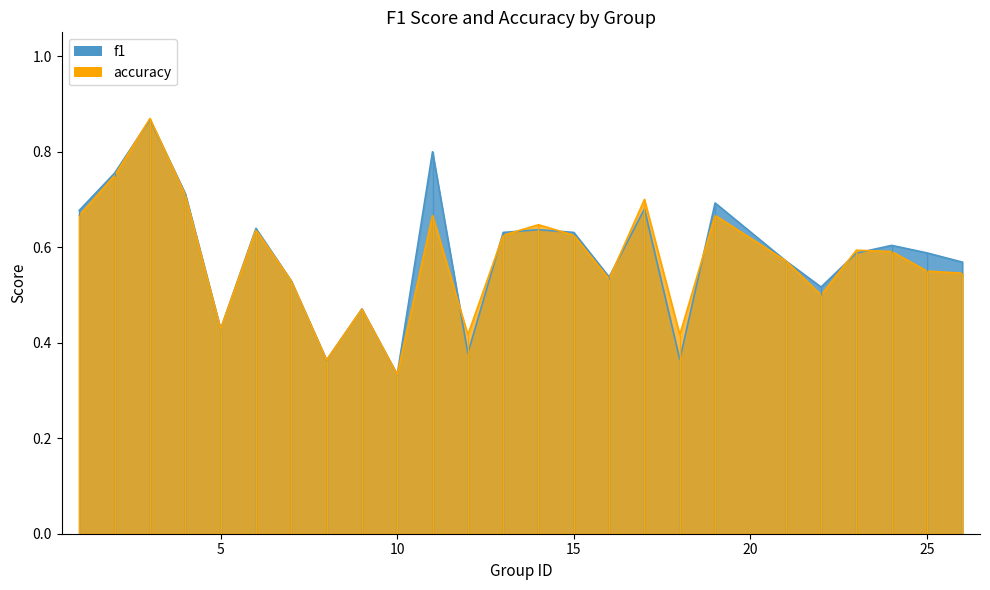

Between 16 and 7, which is larger?

16